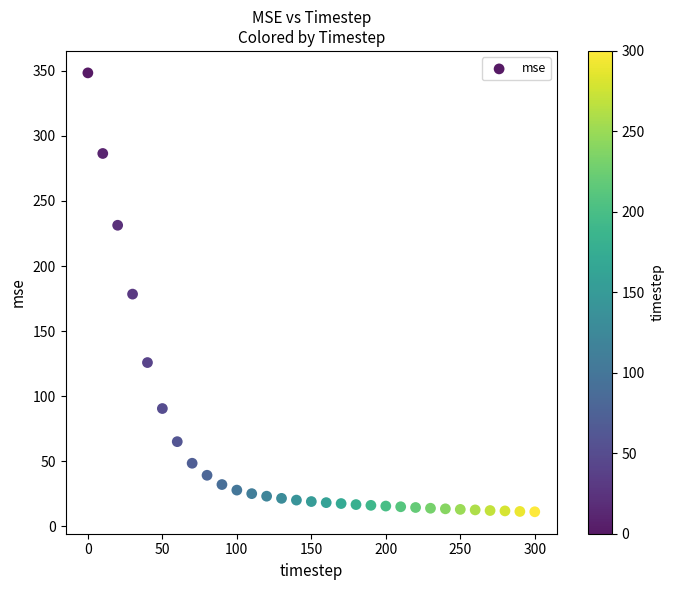

What is the range of Y values (max minus min)?

337.2